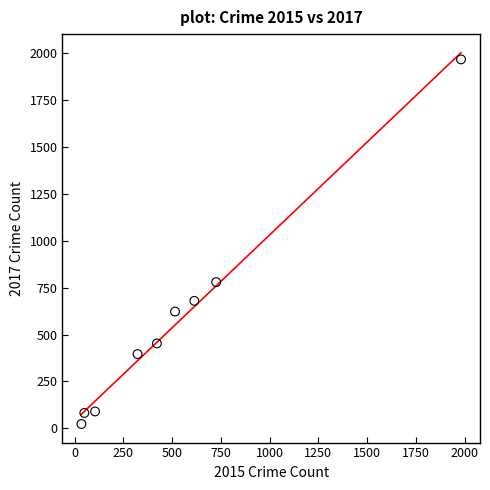

What Y value in the scatter plot is closest to 995?

780